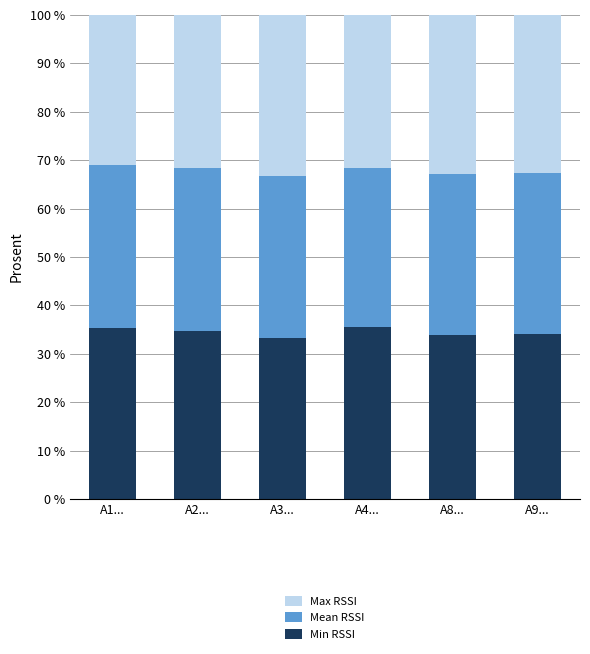

What is the average value of the Min RSSI series?

34.5